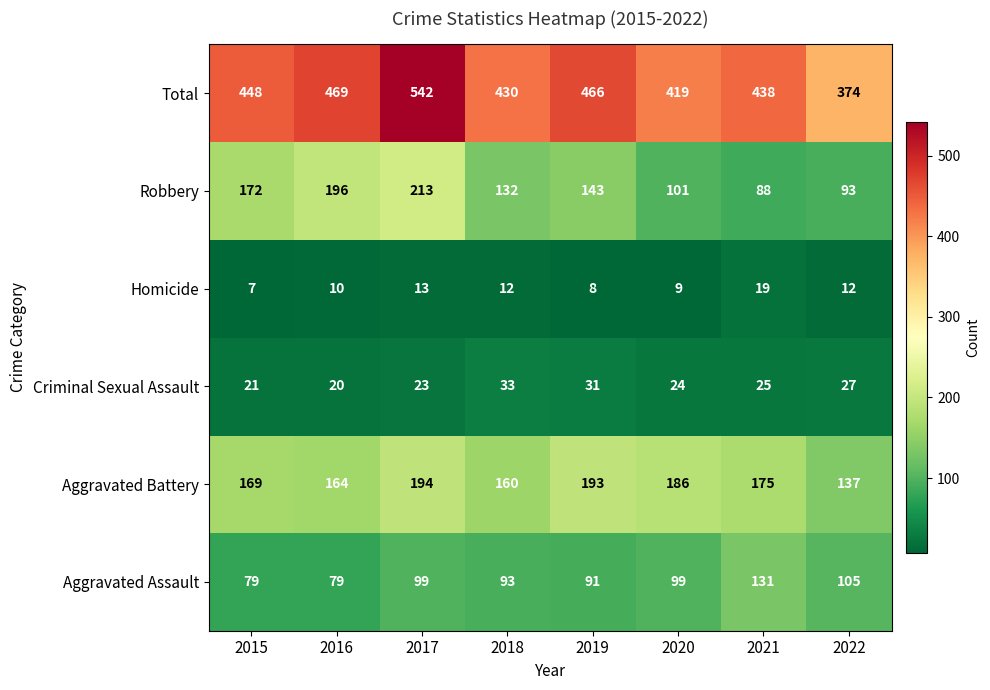

The Total series shows 438 at 2021. True or false?

True